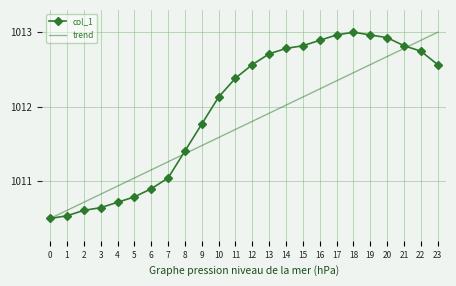

Rank the categories by trend value from highest to lowest.

23, 22, 21, 20, 19, 18, 17, 16, 15, 14, 13, 12, 11, 10, 9, 8, 7, 6, 5, 4, 3, 2, 1, 0